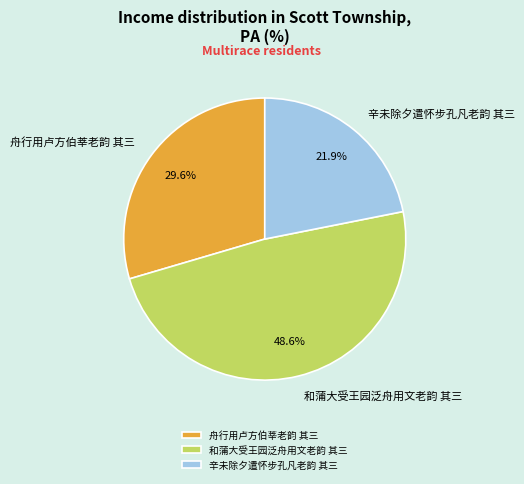

To the nearest percent, what percentage of the pie is 舟行用卢方伯莘老韵 其三?

30%